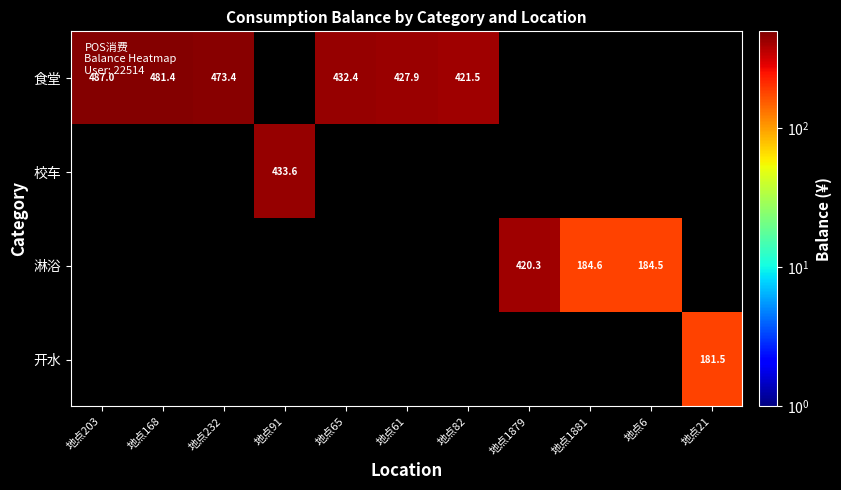

Which has a higher value, 地点21 or 地点91?

地点91